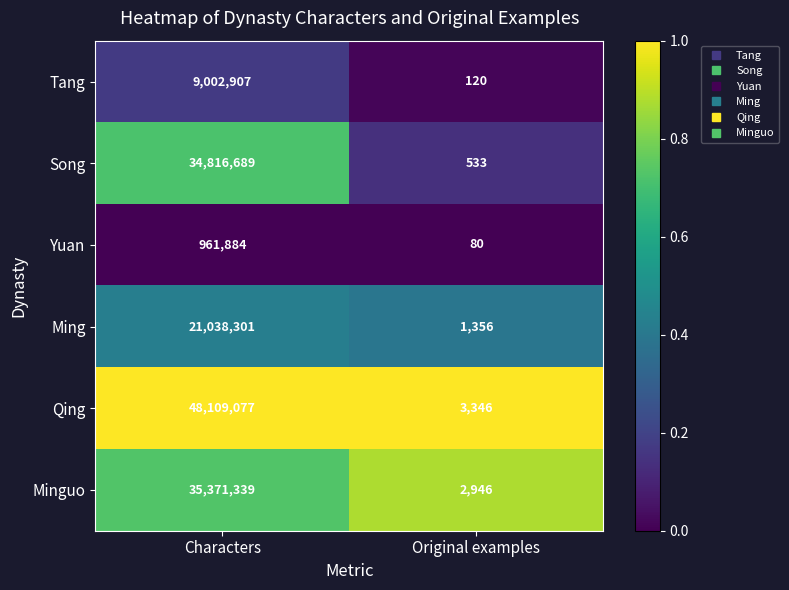

Rank the series at Original examples from highest to lowest value.

Qing, Minguo, Ming, Song, Tang, Yuan